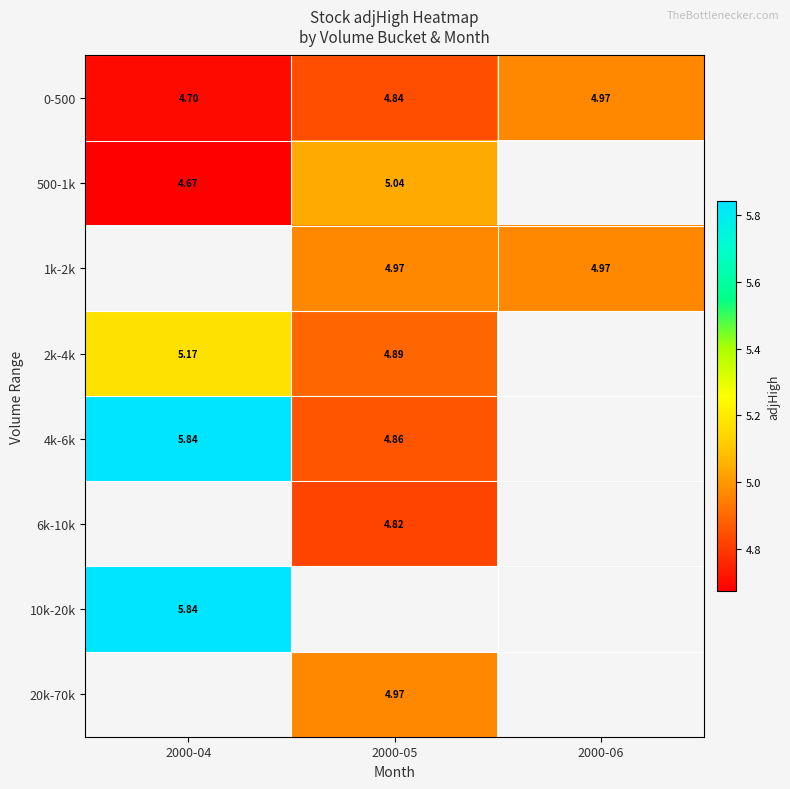

At 2000-05, list the series in order from smallest to largest.

6k-10k, 0-500, 4k-6k, 2k-4k, 1k-2k, 20k-70k, 500-1k, 10k-20k